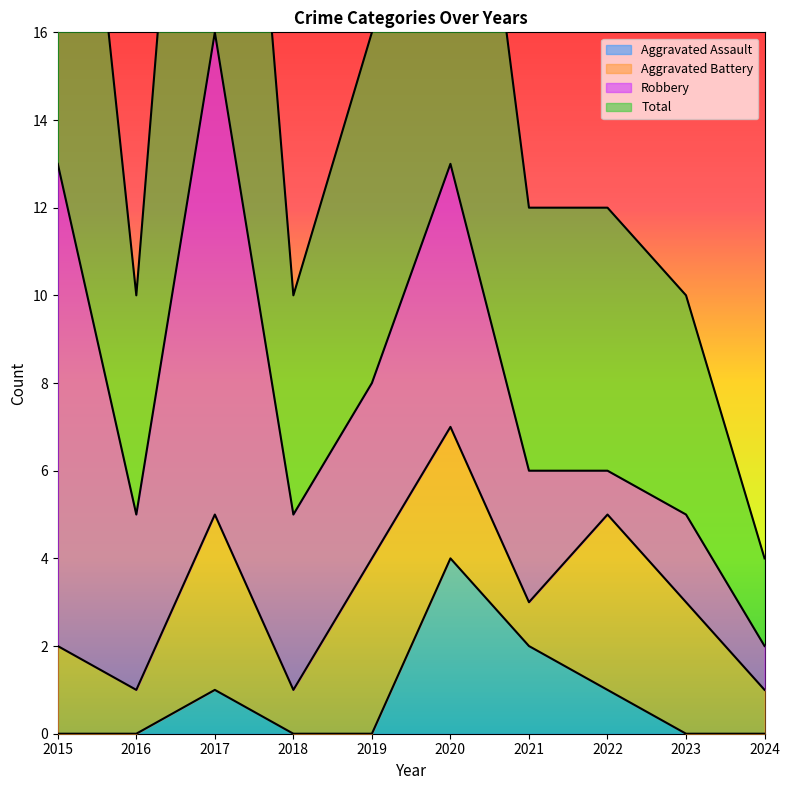

What is the spread (max minus min) of values at 2023?

10